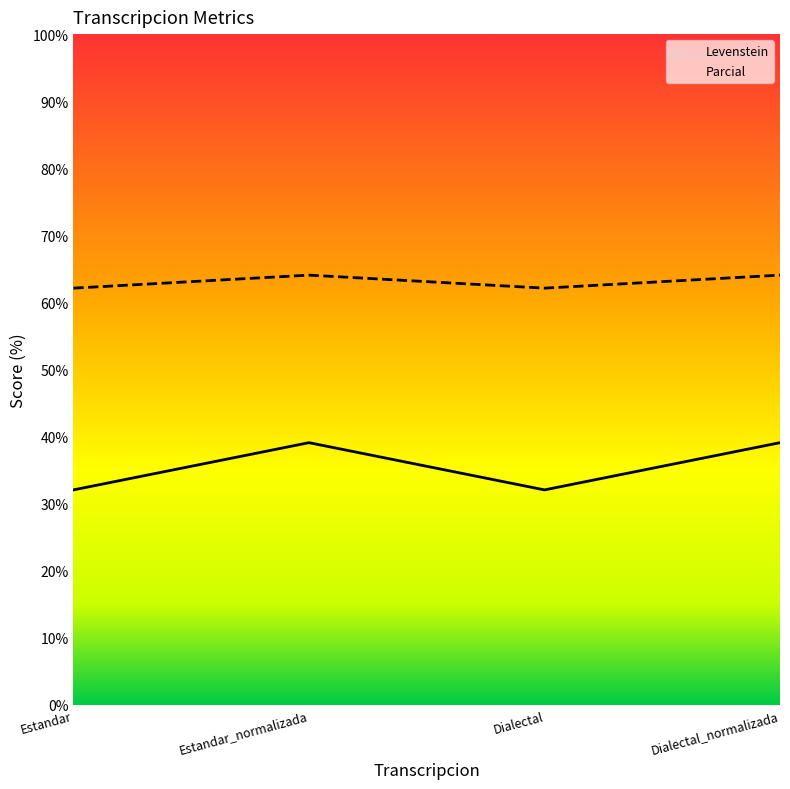

What is the label of the 2nd point from the right?

Dialectal